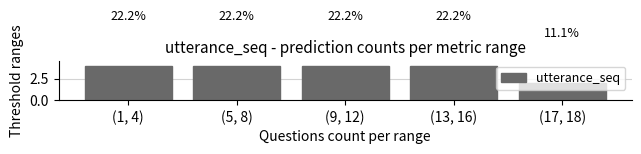

What is the sum of the values at (5, 8) and (9, 12)?

8